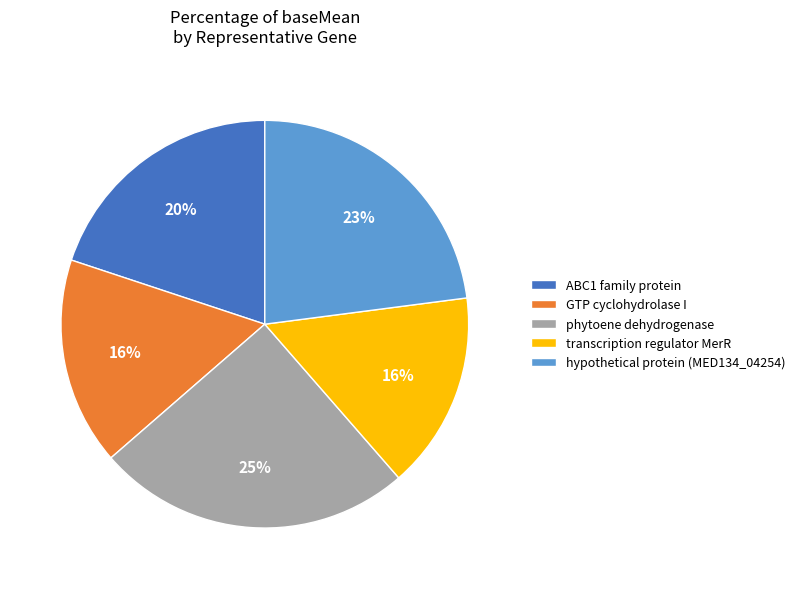

Which slice is the largest?

phytoene dehydrogenase